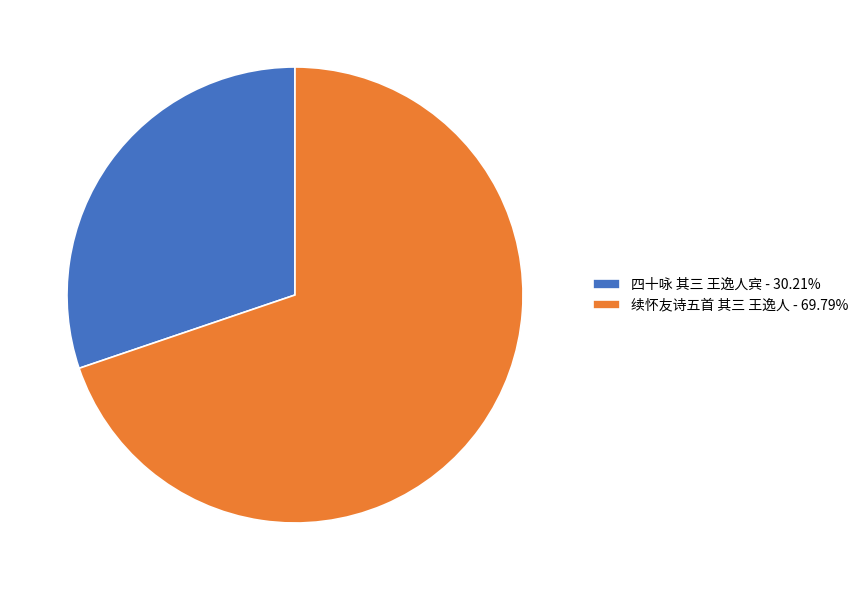

What is the ratio of the value at 四十咏 其三 王逸人宾 - 30.21% to the value at 续怀友诗五首 其三 王逸人 - 69.79%?

0.4